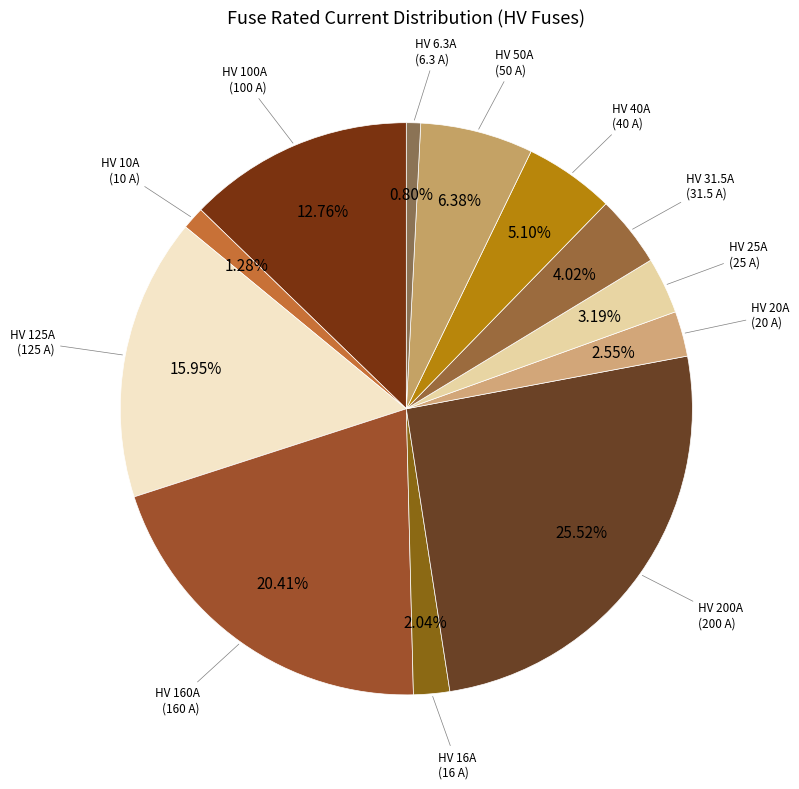

How many segments does this pie chart have?

12